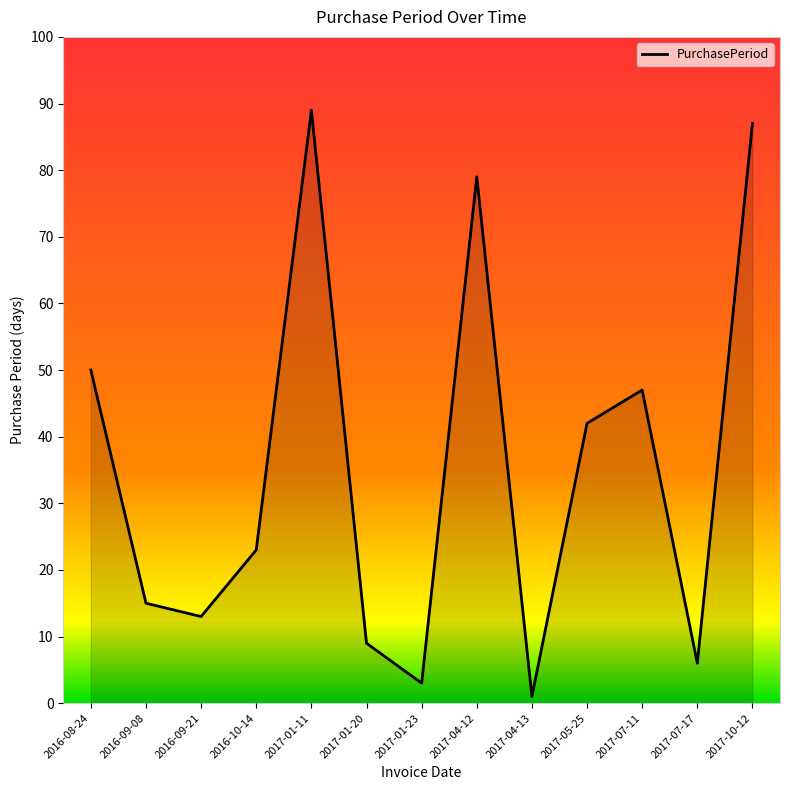

What is the sum of the values at 2016-09-21 and 2016-09-08?

28